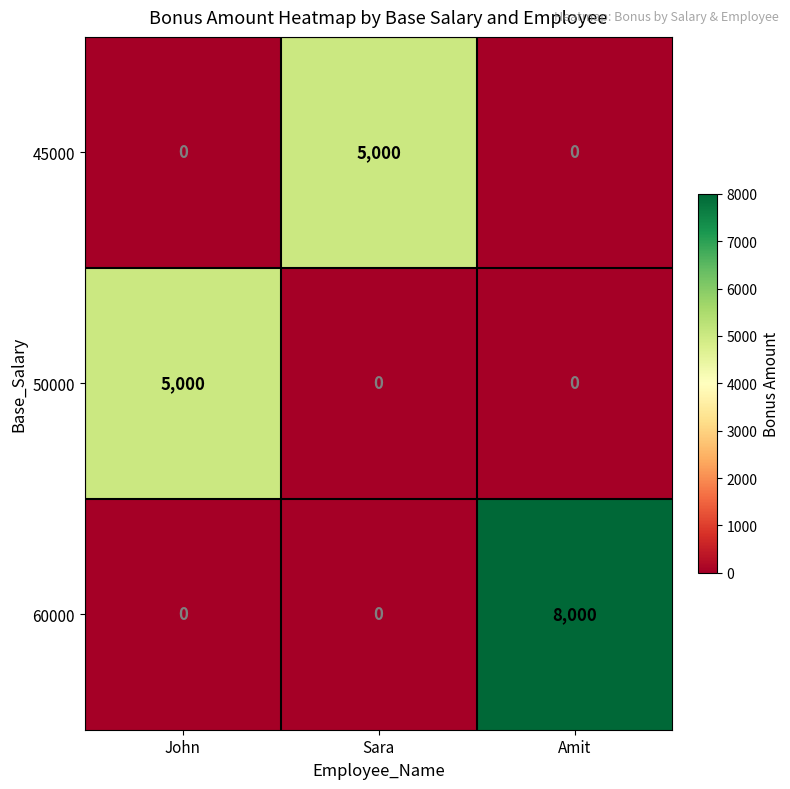

Reading left to right, list all the values displayed in this chart.

45000: John=0	Sara=5000	Amit=0
50000: John=5000	Sara=0	Amit=0
60000: John=0	Sara=0	Amit=8000